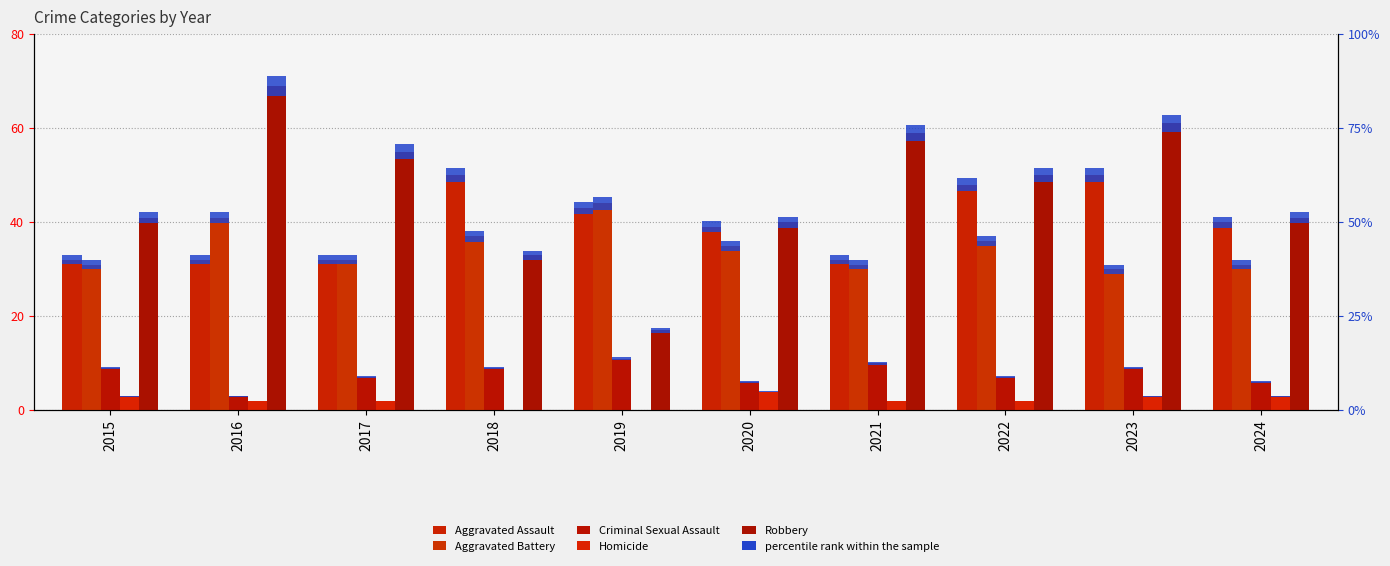

At which label does Aggravated Assault first exceed 40?

2018